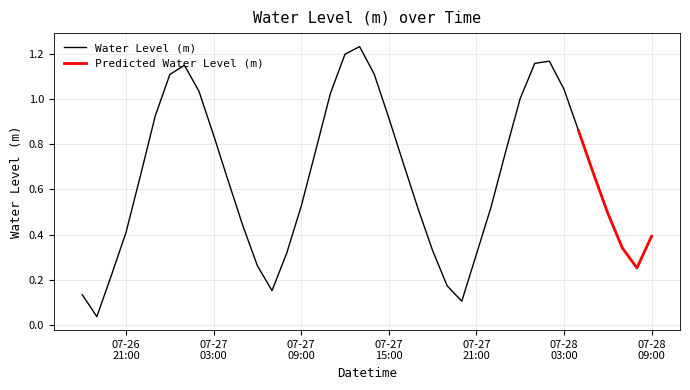

Is this an area chart (filled region under the line)?

No